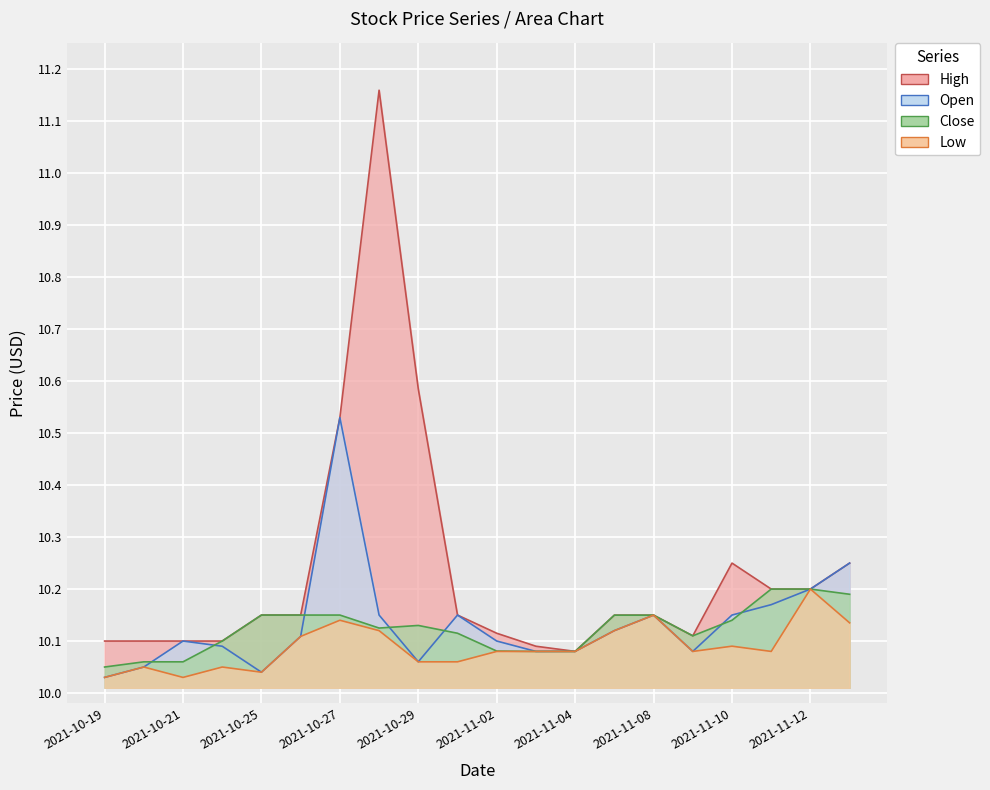

At which category is the sum across all series the highest?

2021-10-28